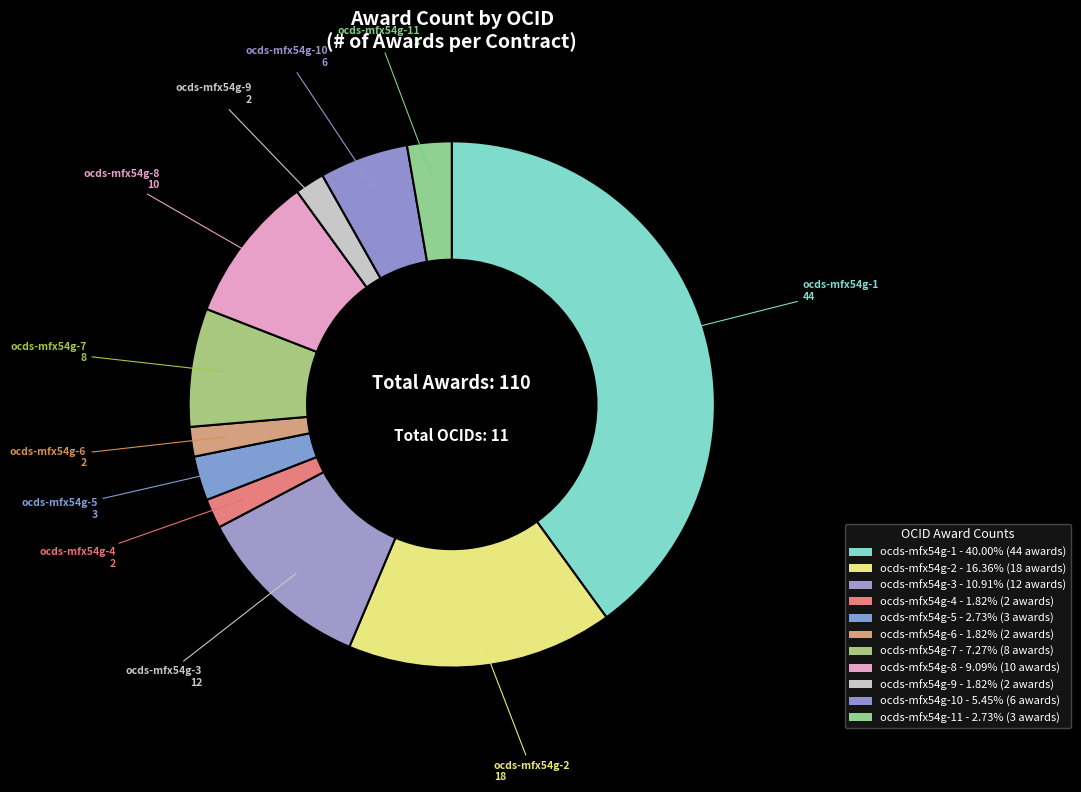

Count the number of slices in the pie.

11